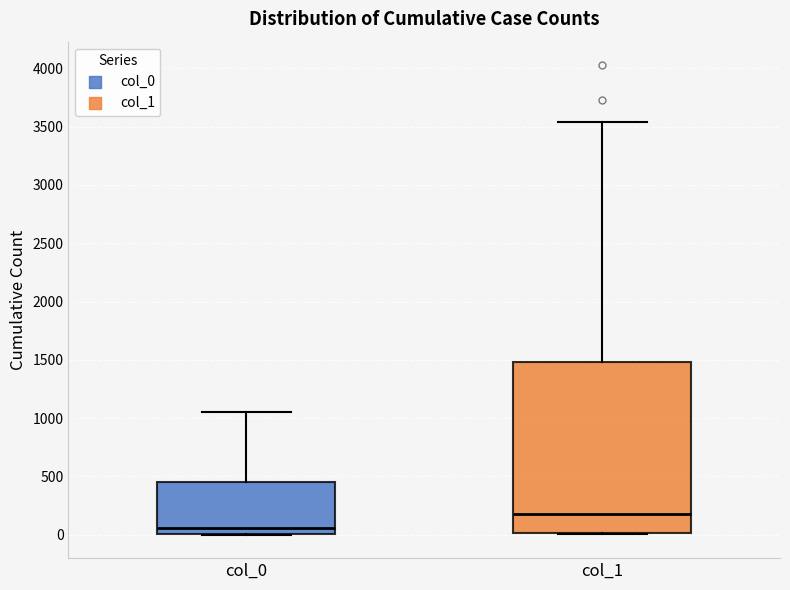

Which box has the highest median line?

col_1